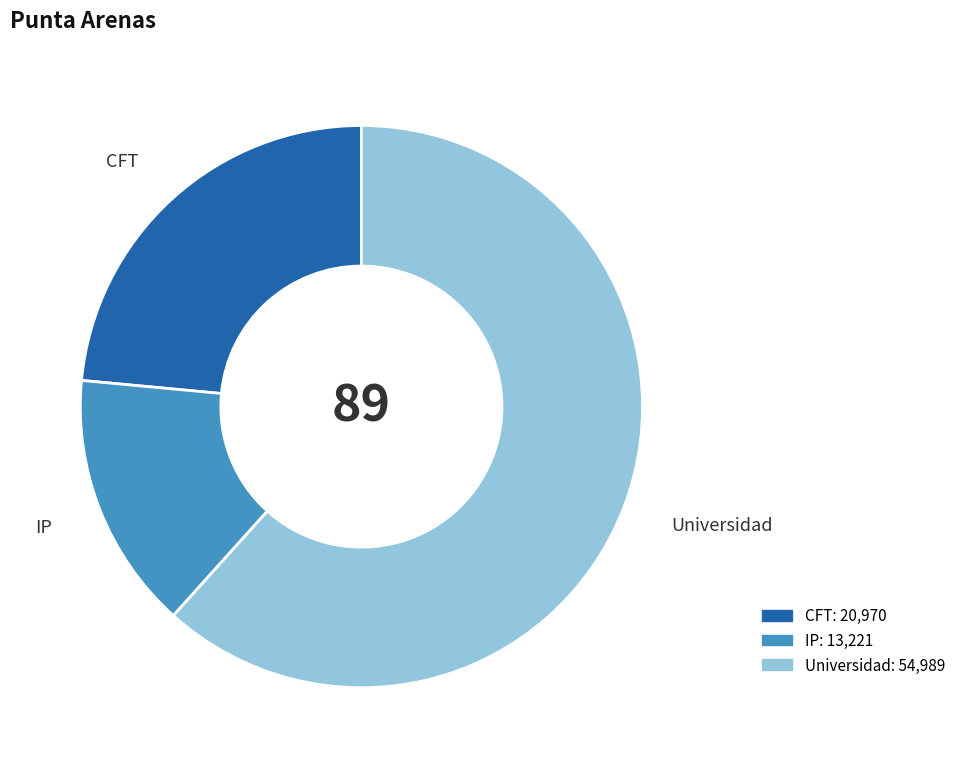

Which slice is the largest?

Universidad